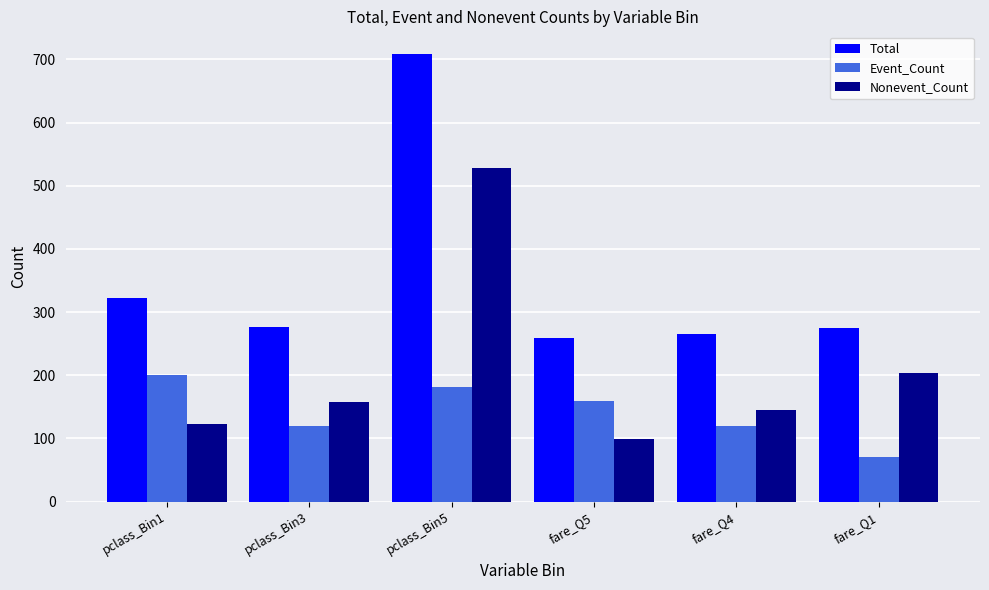

What is the difference between the maximum and minimum values in the Total series?

450